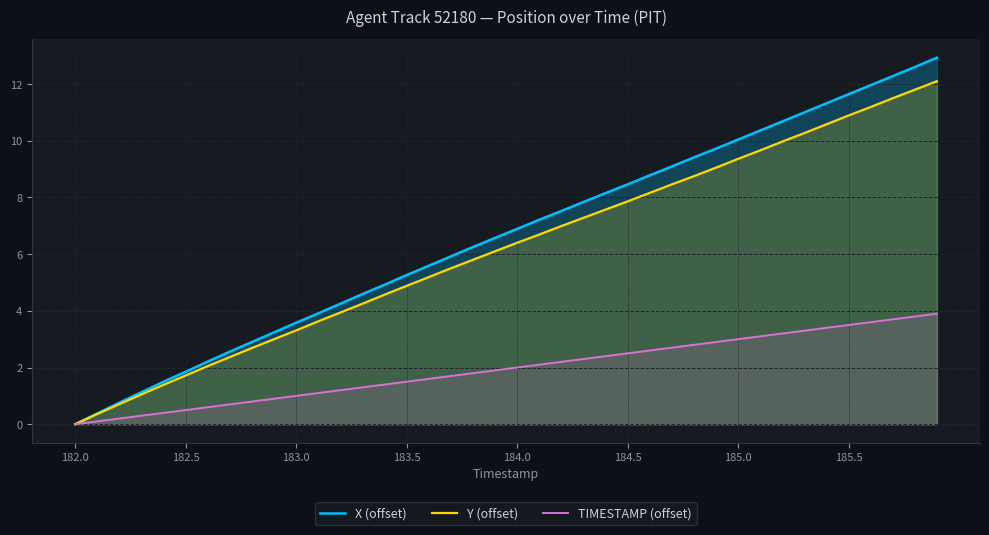

Count the number of data series in this chart.

3